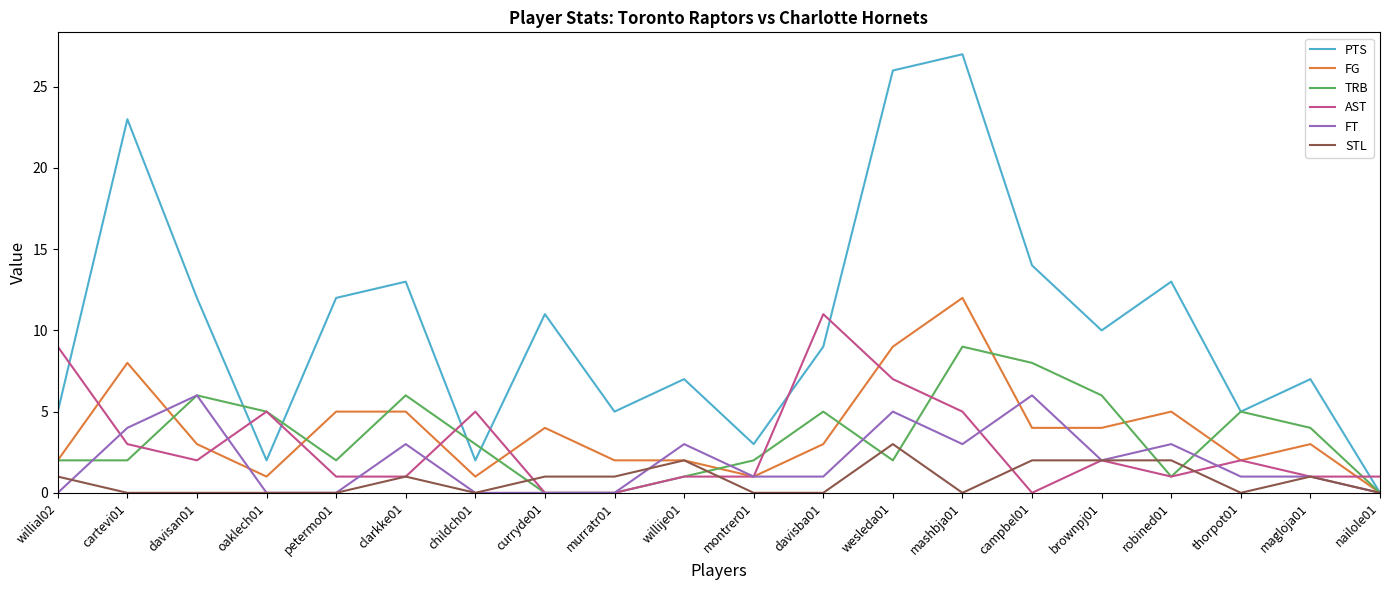

Reading left to right, extract all data points from this chart.

PTS: 5	23	12	2	12	13	2	11	5	7	3	9	26	27	14	10	13	5	7	0
FG: 2	8	3	1	5	5	1	4	2	2	1	3	9	12	4	4	5	2	3	0
TRB: 2	2	6	5	2	6	3	0	0	1	2	5	2	9	8	6	1	5	4	0
AST: 9	3	2	5	1	1	5	0	0	1	1	11	7	5	0	2	1	2	1	1
FT: 0	4	6	0	0	3	0	0	0	3	1	1	5	3	6	2	3	1	1	0
STL: 1	0	0	0	0	1	0	1	1	2	0	0	3	0	2	2	2	0	1	0